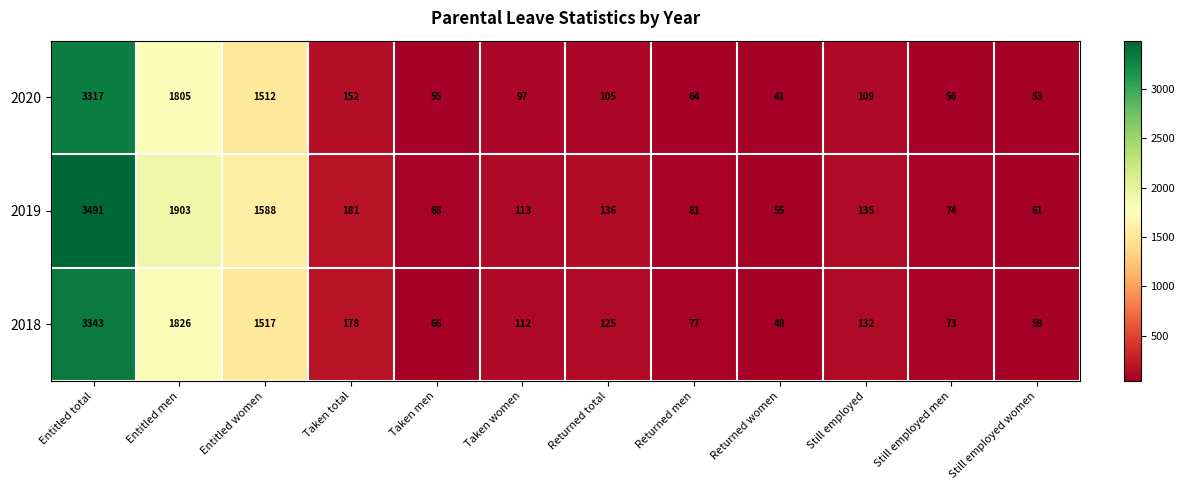

How many data points does each series have?

12